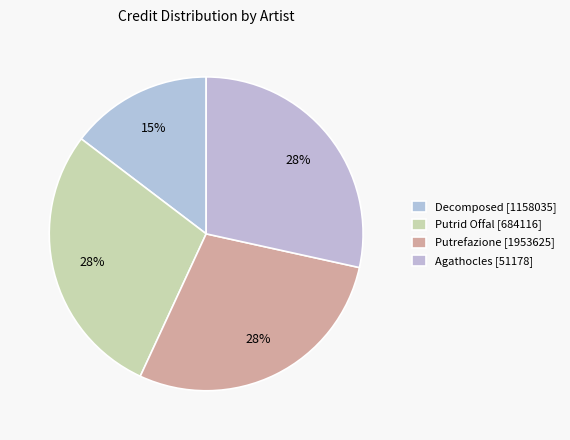

Count the number of slices in the pie.

4